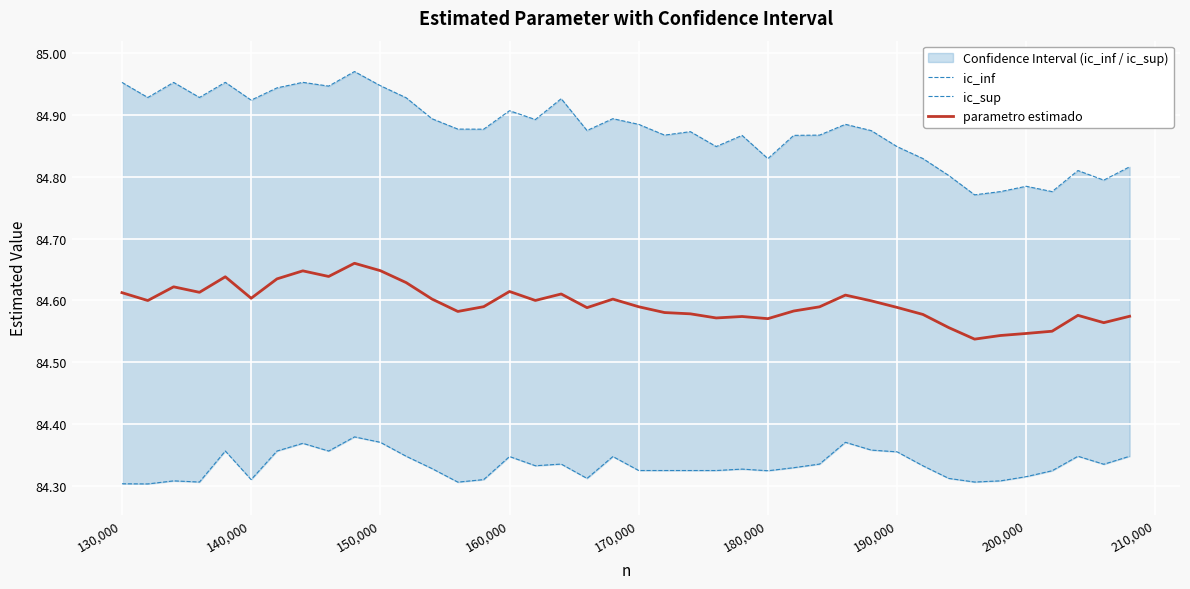

True or false: parametro estimado has a value of 53.0 at 190,000.

False